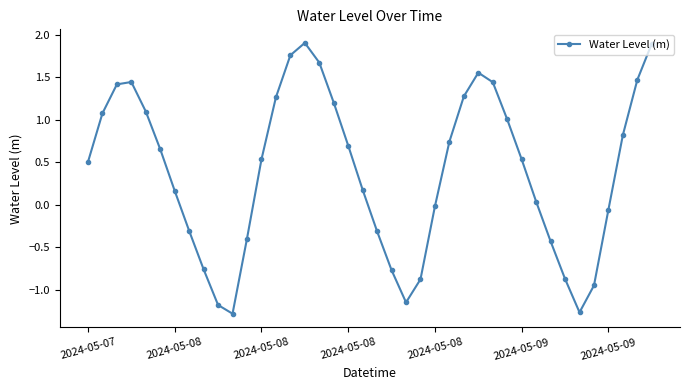

How many points are lower than both their immediate neighbors (excluding endpoints)?

3